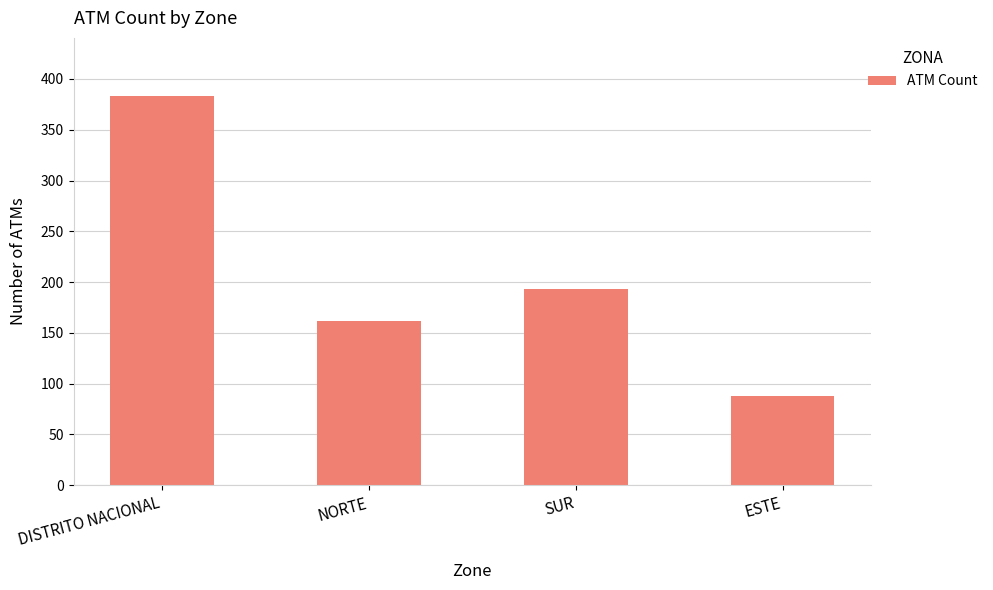

At which label is the value closest to 235?

SUR